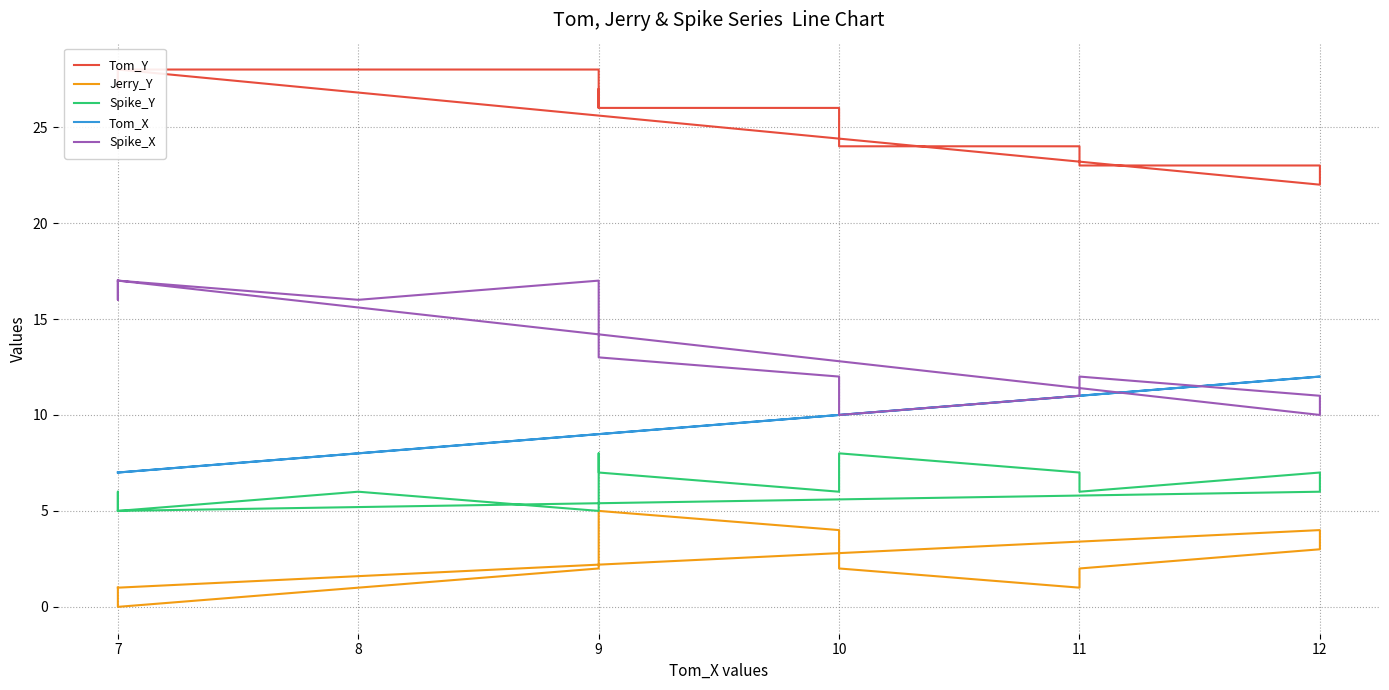

Count the number of data series in this chart.

5